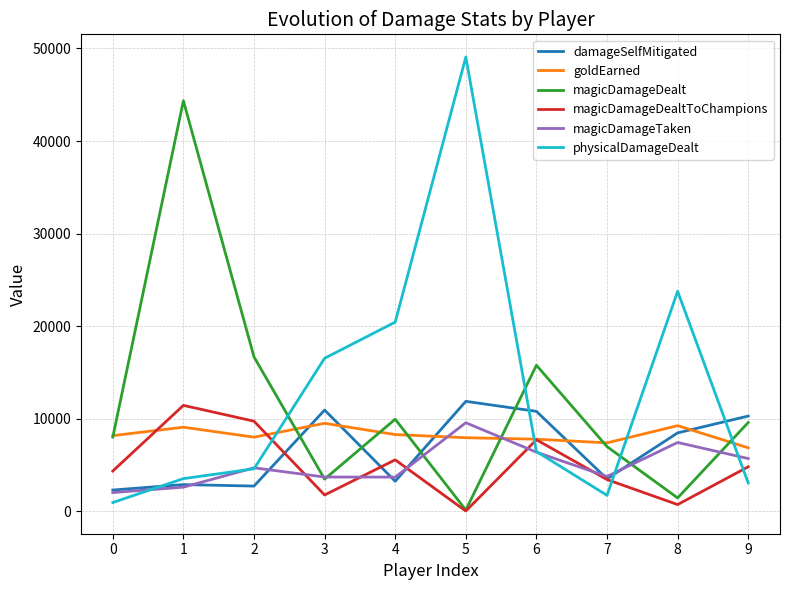

Is the value of physicalDamageDealt at 8 greater than the value of magicDamageTaken at 9?

Yes